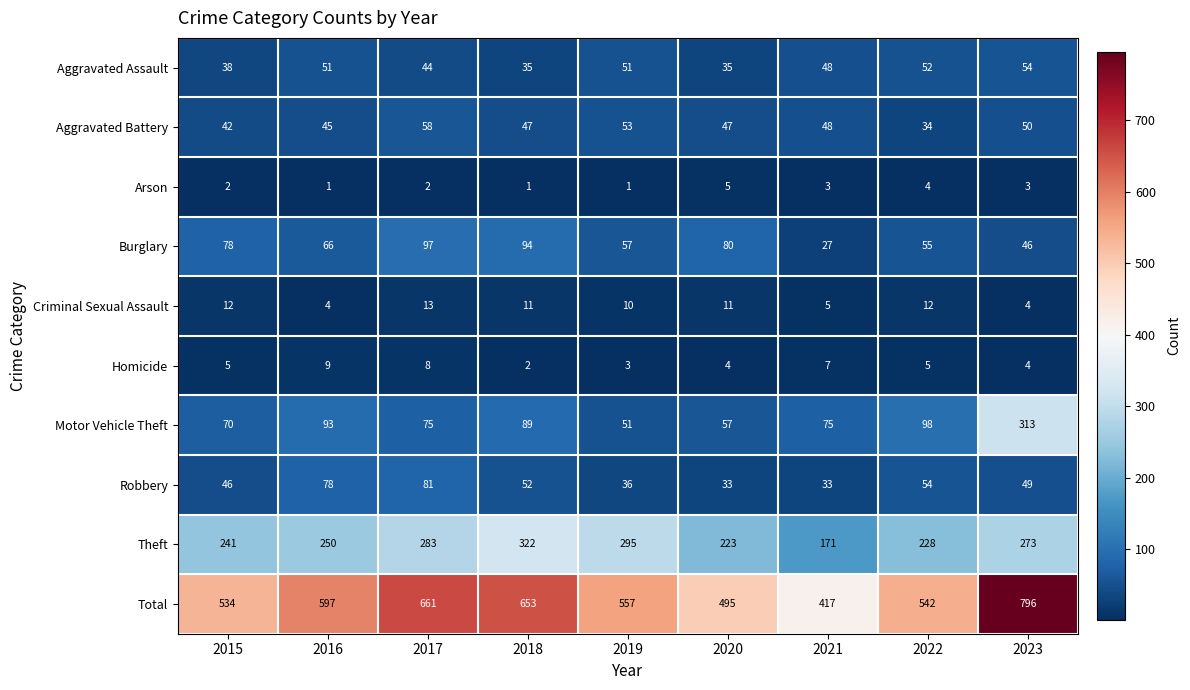

What value does the Burglary series have at 2023, to the nearest 10?

50